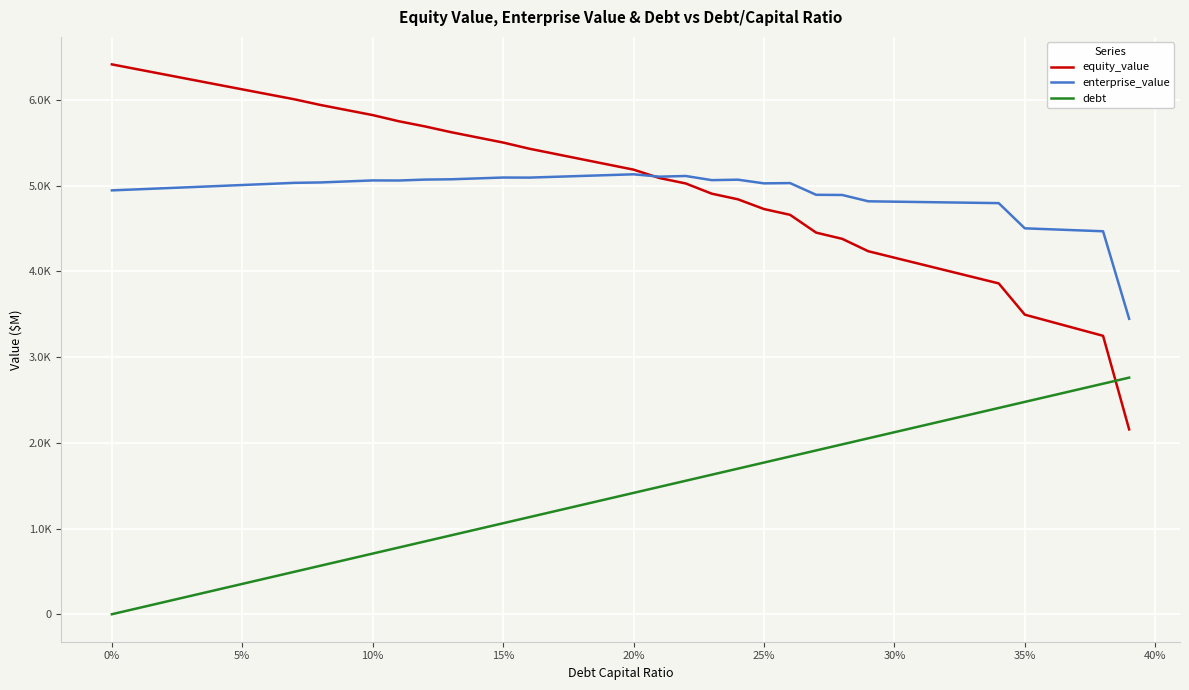

What are all the series names shown in the legend?

equity_value, enterprise_value, debt